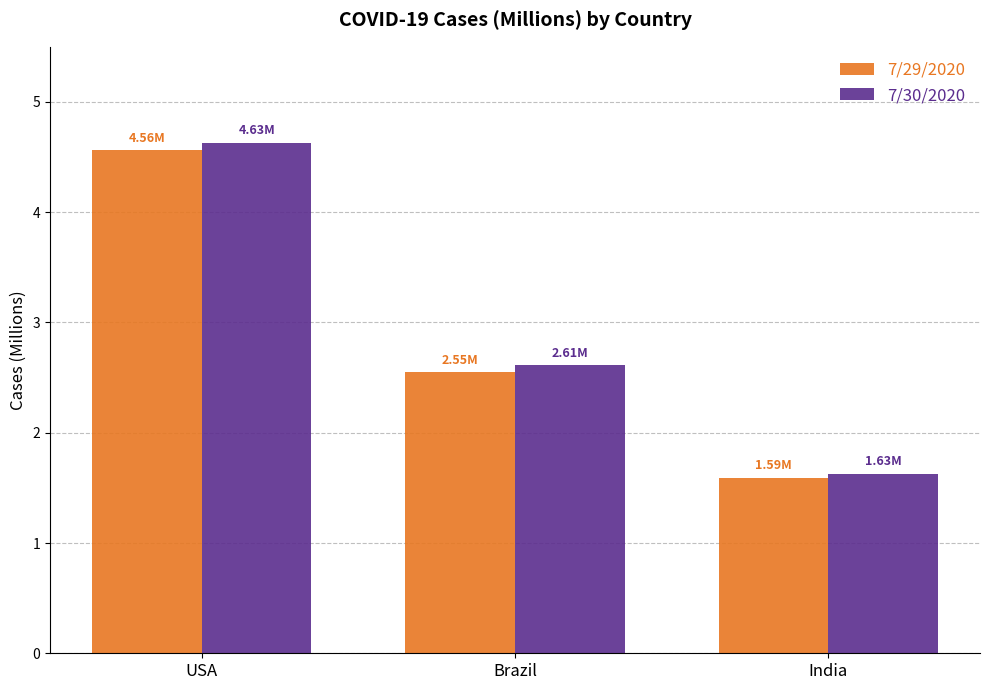

What is the smallest value displayed?

1.6